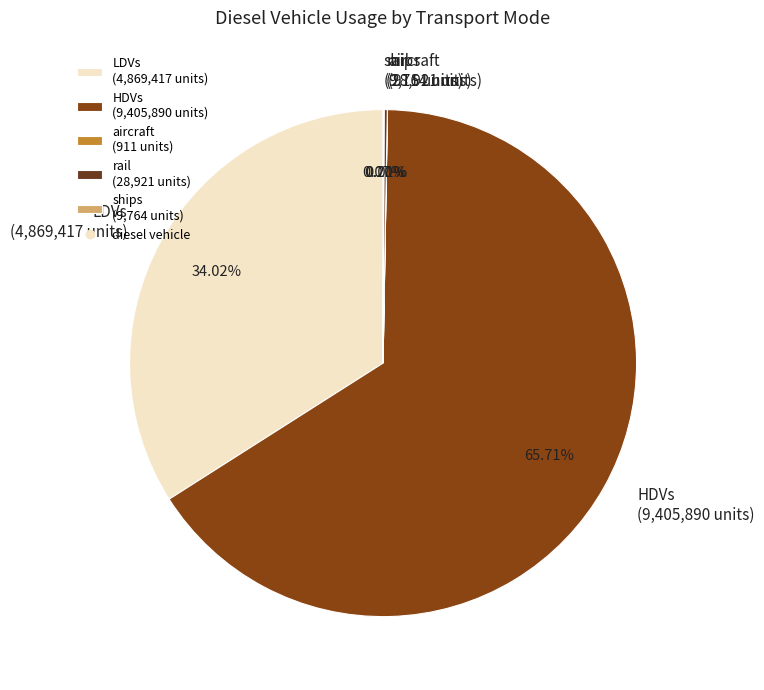

To the nearest percent, what percentage of the pie is LDVs?

34%